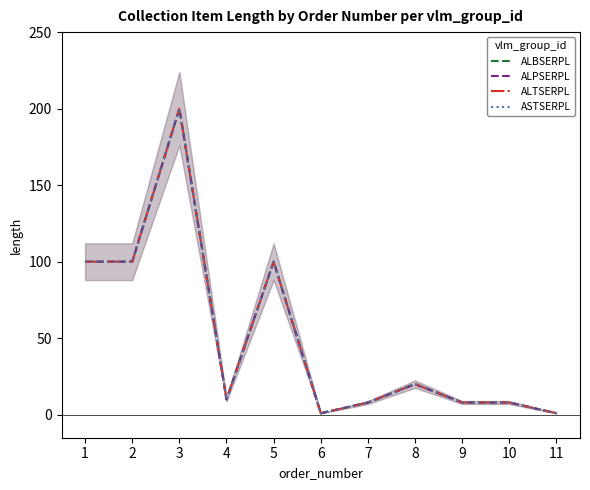

Where is the first local minimum for ALTSERPL?

4